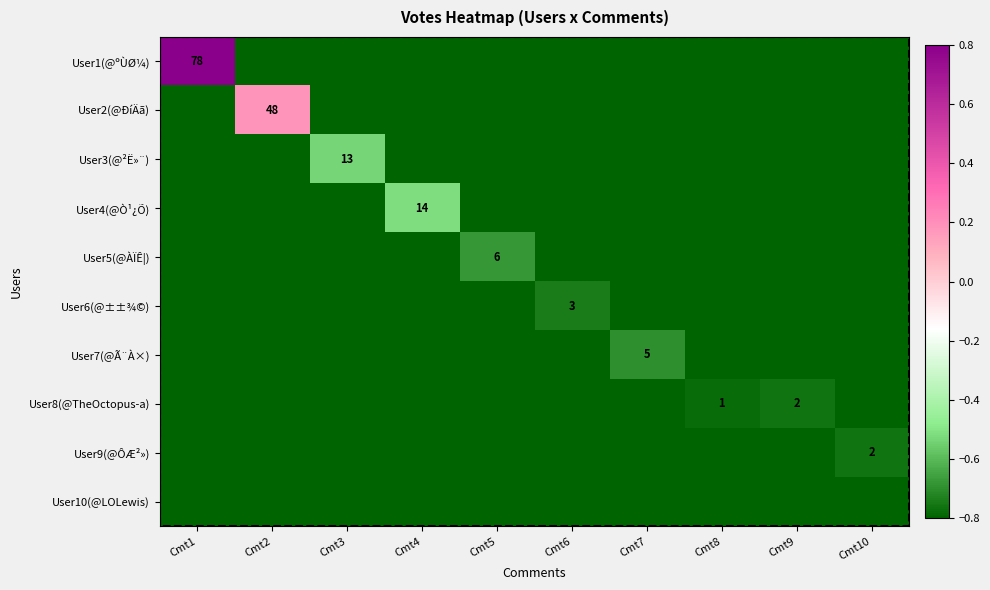

Is it true that User8(@TheOctopus-a) equals 3.0 at Cmt9?

False